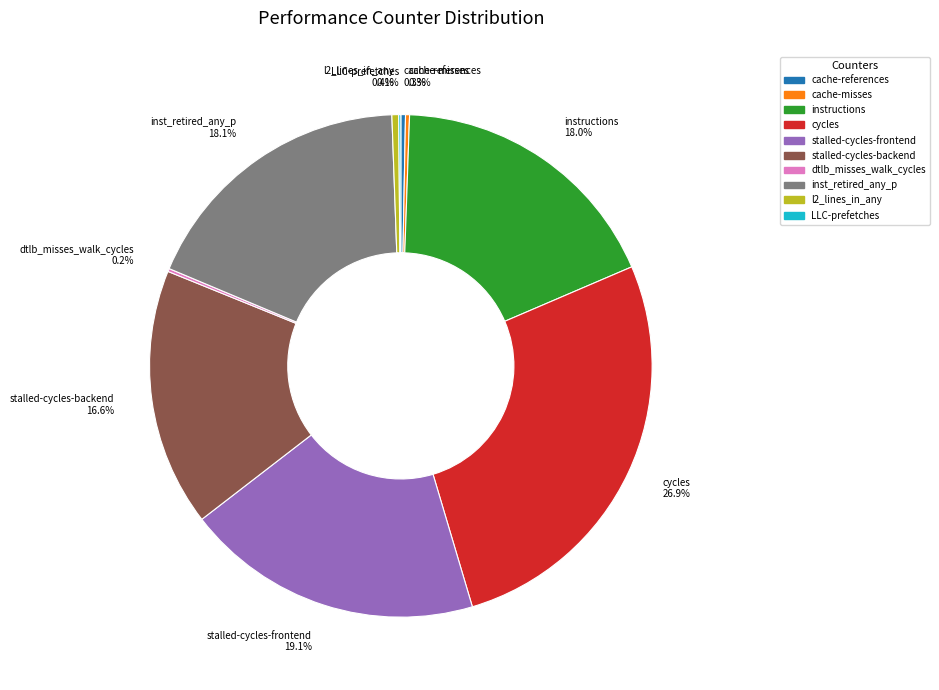

To the nearest percent, what is the difference between the largest and smallest slice percentages?

27%